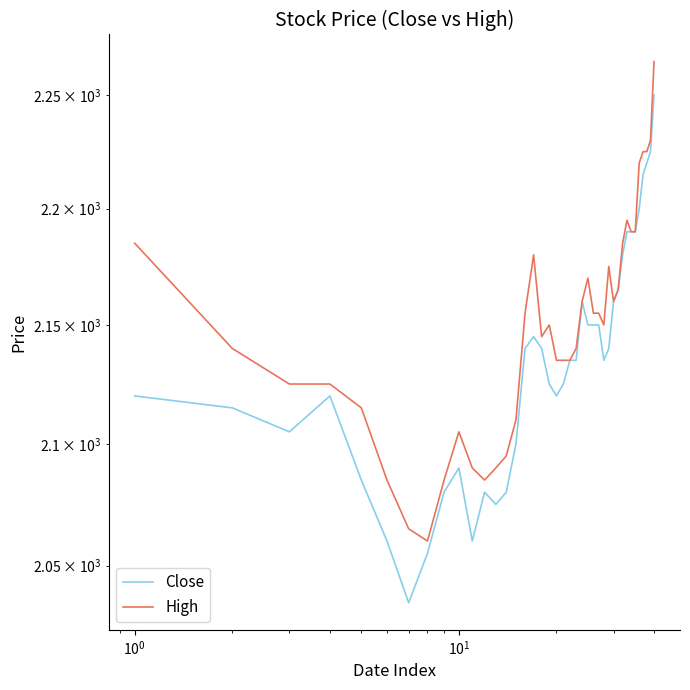

True or false: Close has more than 0 points higher than both neighbors.

True